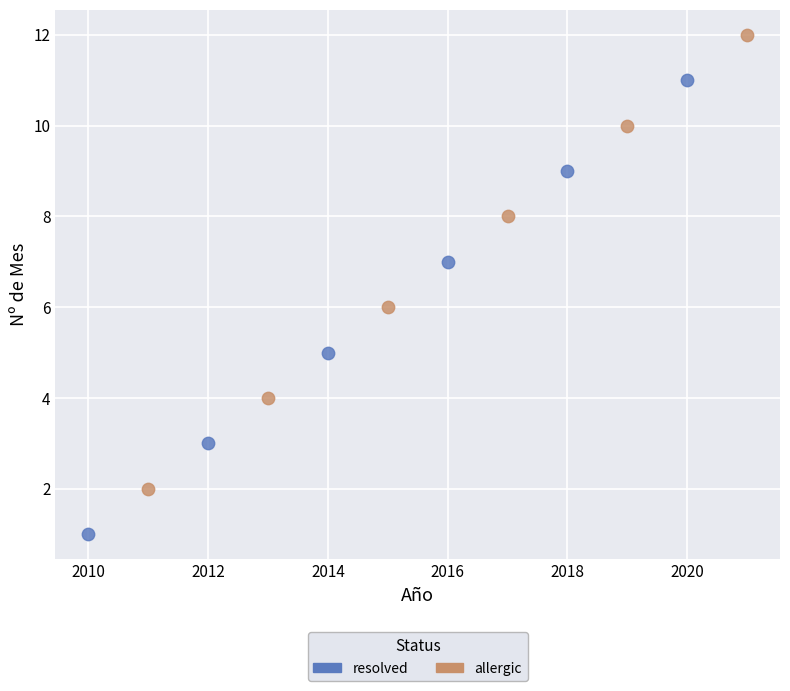

Which series reaches the maximum Y coordinate?

allergic